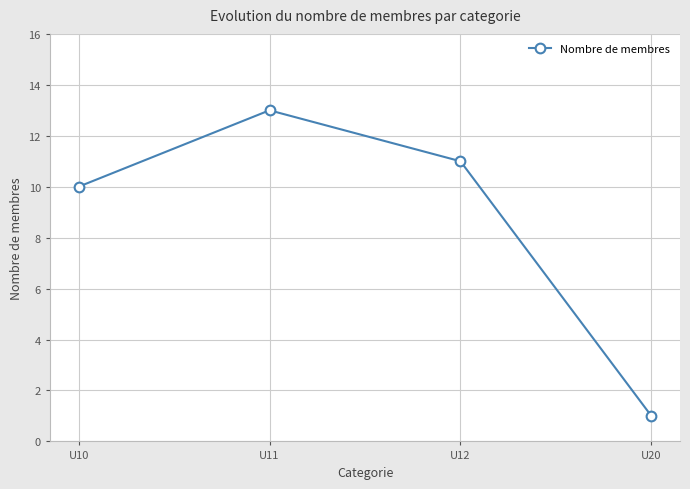

Reading left to right, extract all data points from this chart.

U10=10	U11=13	U12=11	U20=1